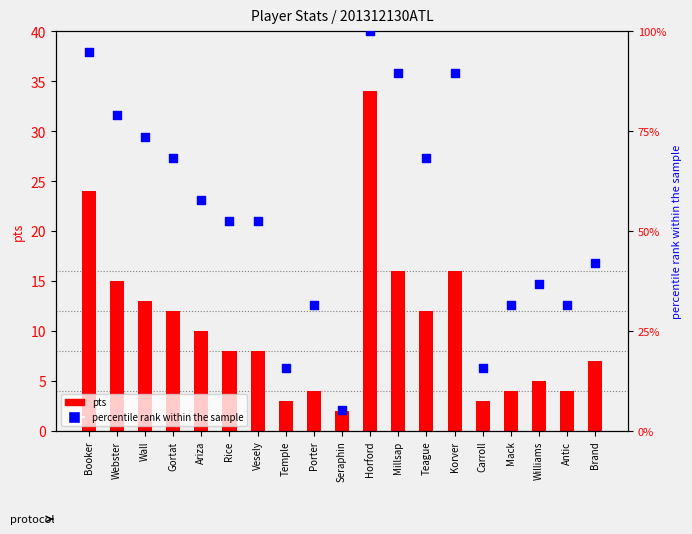

At how many categories does at least one series exceed 96?

1